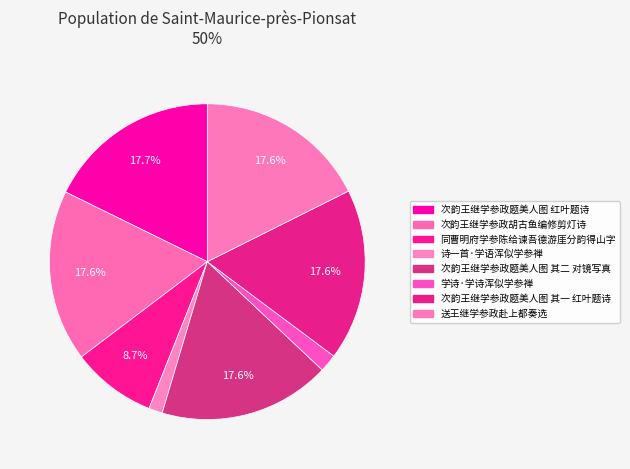

To the nearest percent, what percentage of the pie is 次韵王继学参政题美人图 其二 对镜写真?

18%